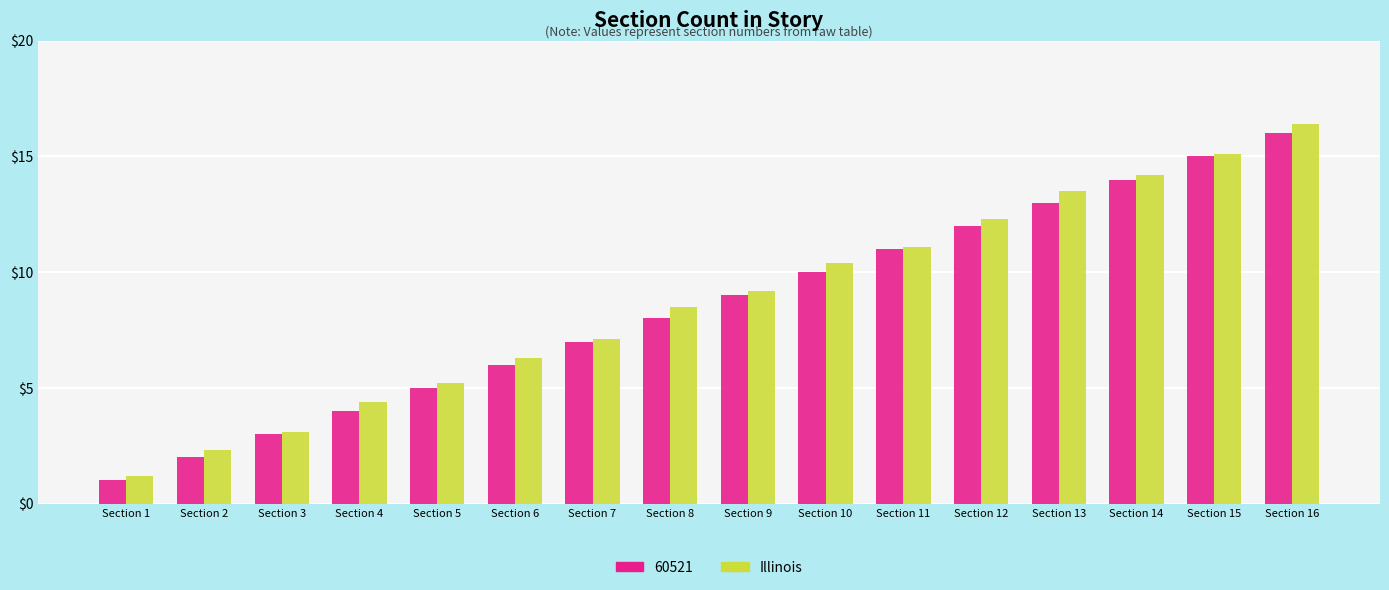

What is the smallest value displayed?

1.0